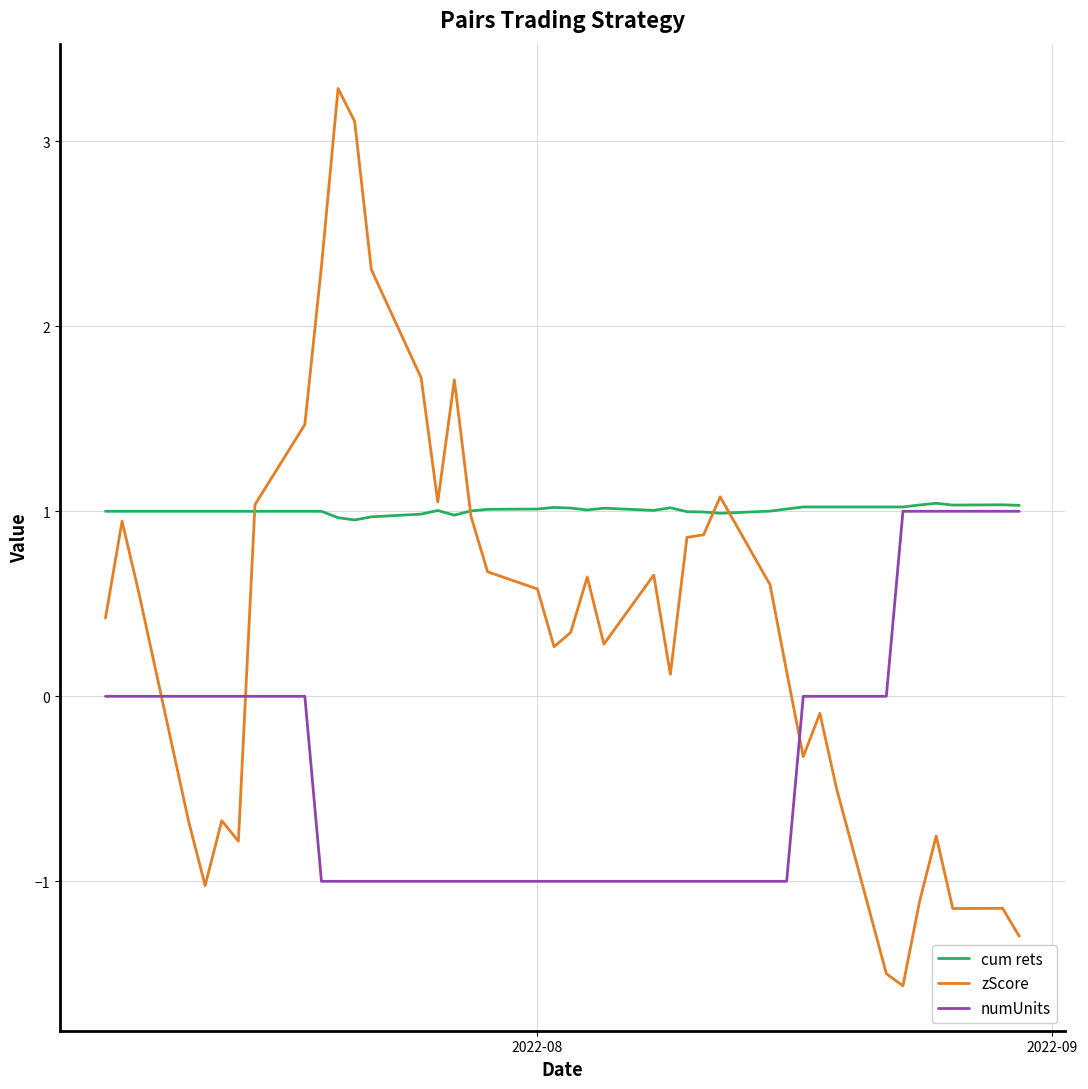

Which series has the largest total across all categories?

cum rets